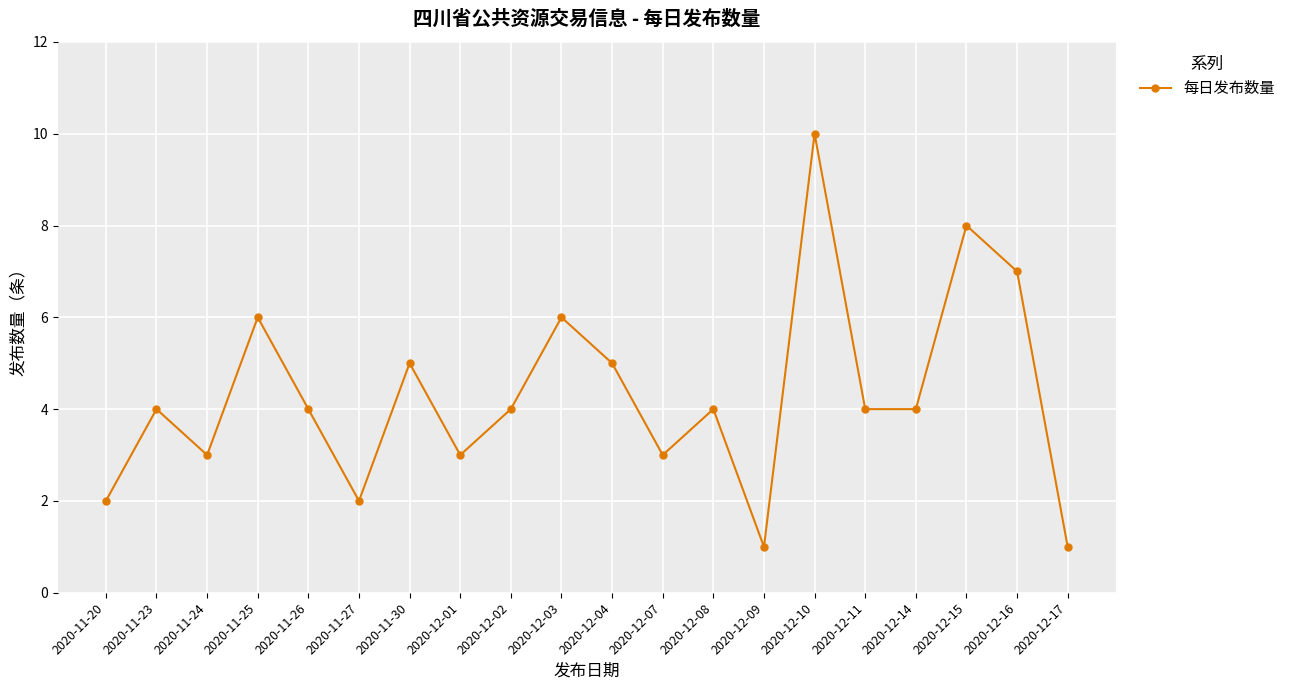

What is the sum of the values at 2020-12-11 and 2020-11-26?

8